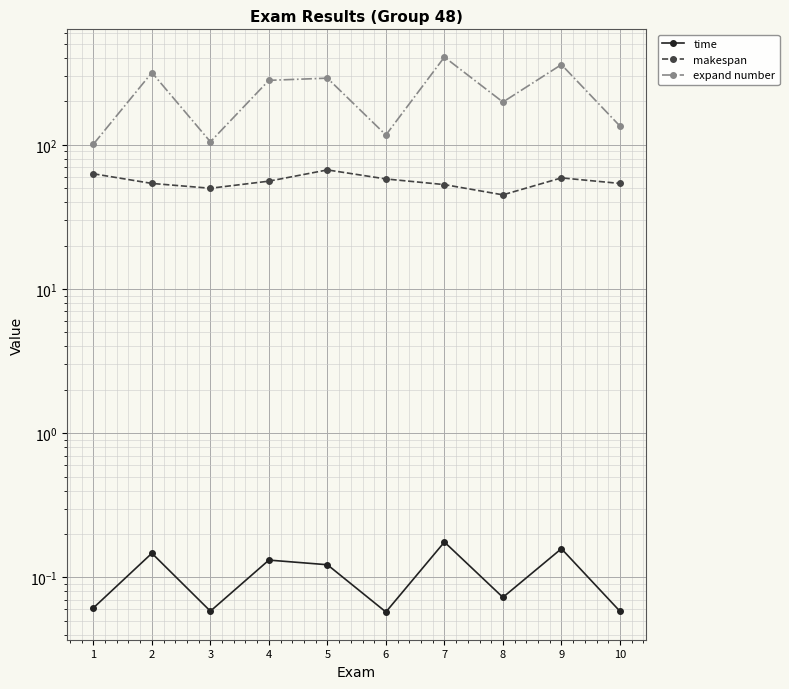

Rank the series by their maximum value, from highest to lowest.

expand number, makespan, time